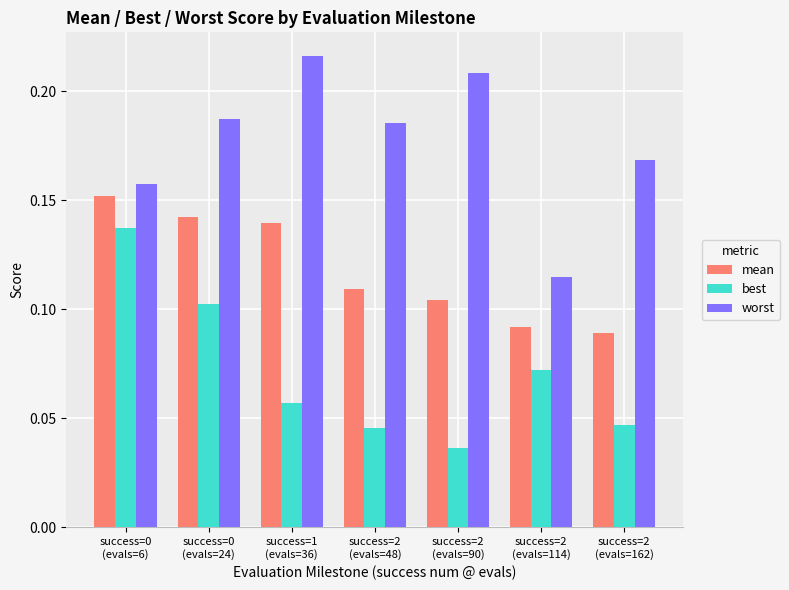

How many mean values are between 0 and 1?

7